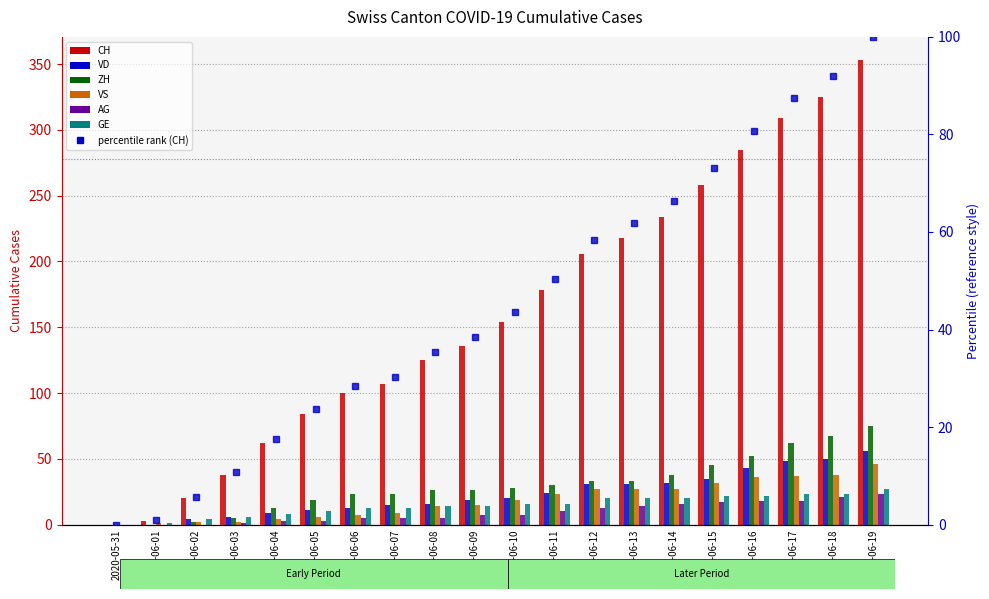

Read the AG value at 2020-06-19, to the nearest 5.

25